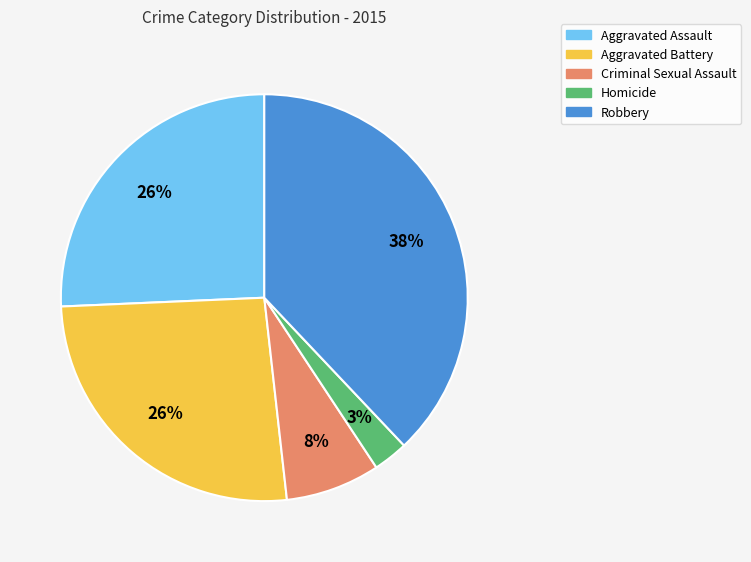

Does Criminal Sexual Assault account for over 50% of the chart?

No